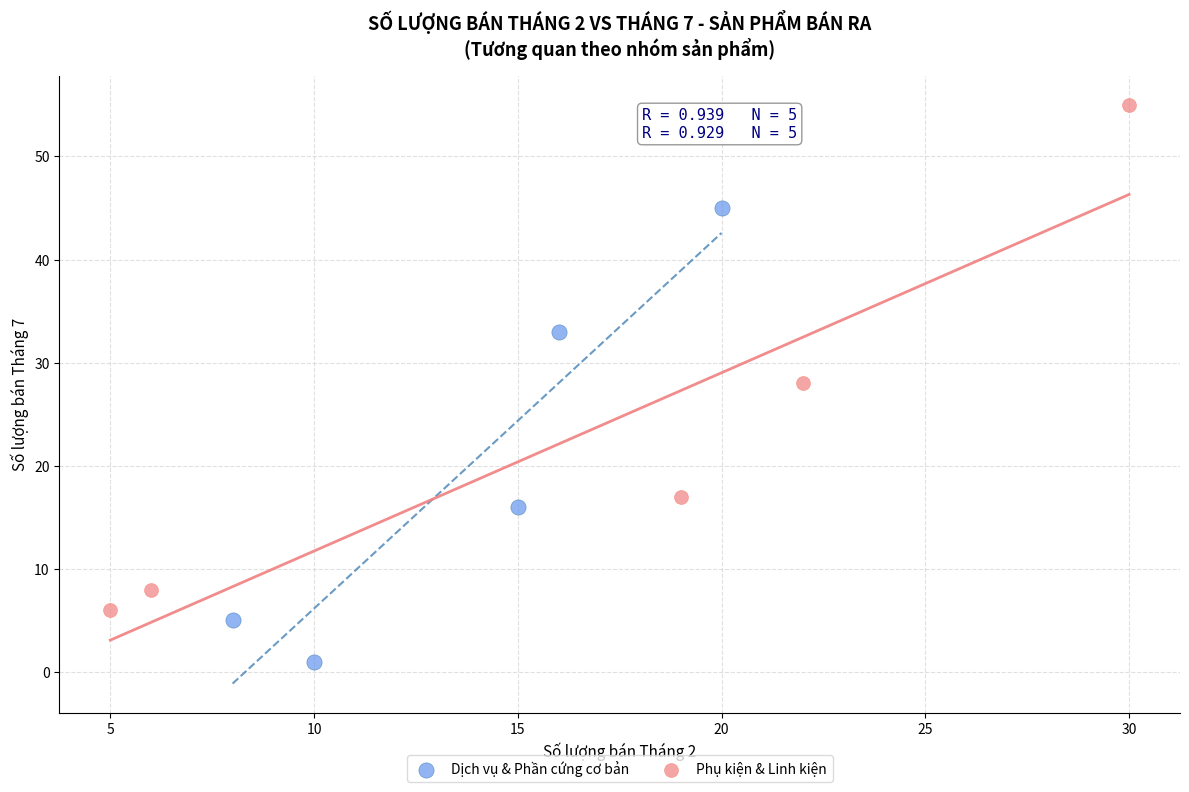

What are all the series names shown in the legend?

Dịch vụ & Phần cứng cơ bản, Phụ kiện & Linh kiện